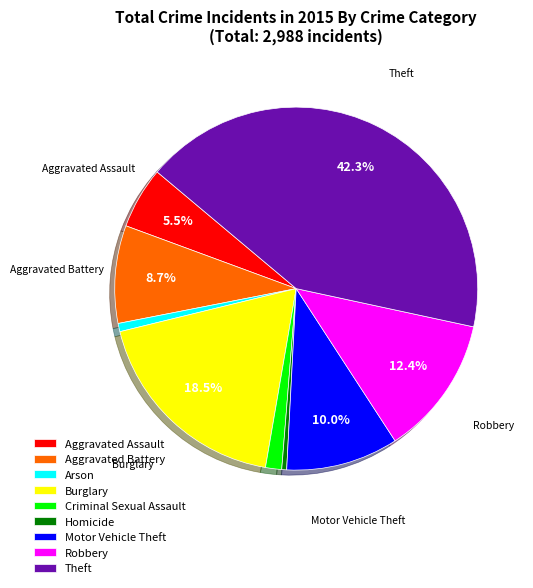

Is there any slice that represents more than half of the pie?

No